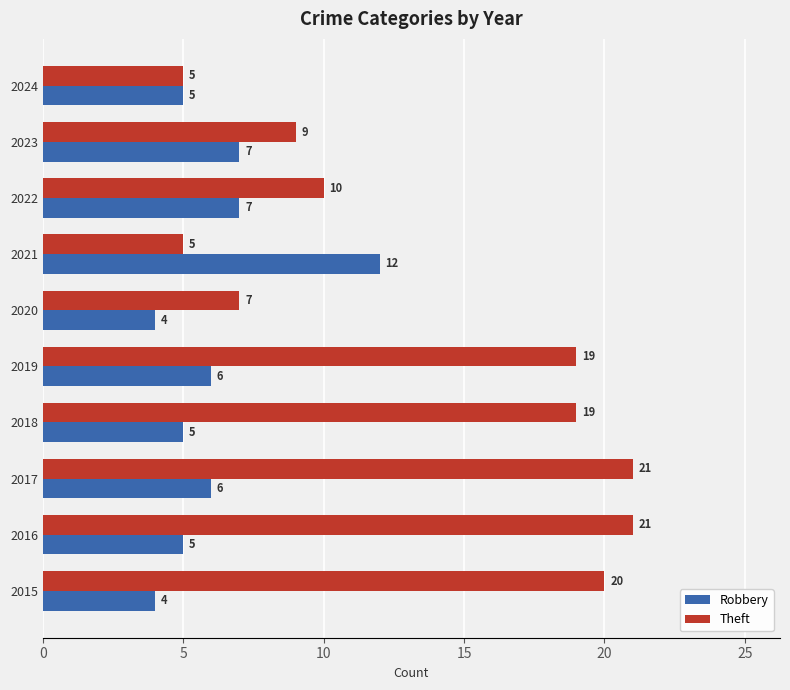

What is the minimum value shown in the chart?

4